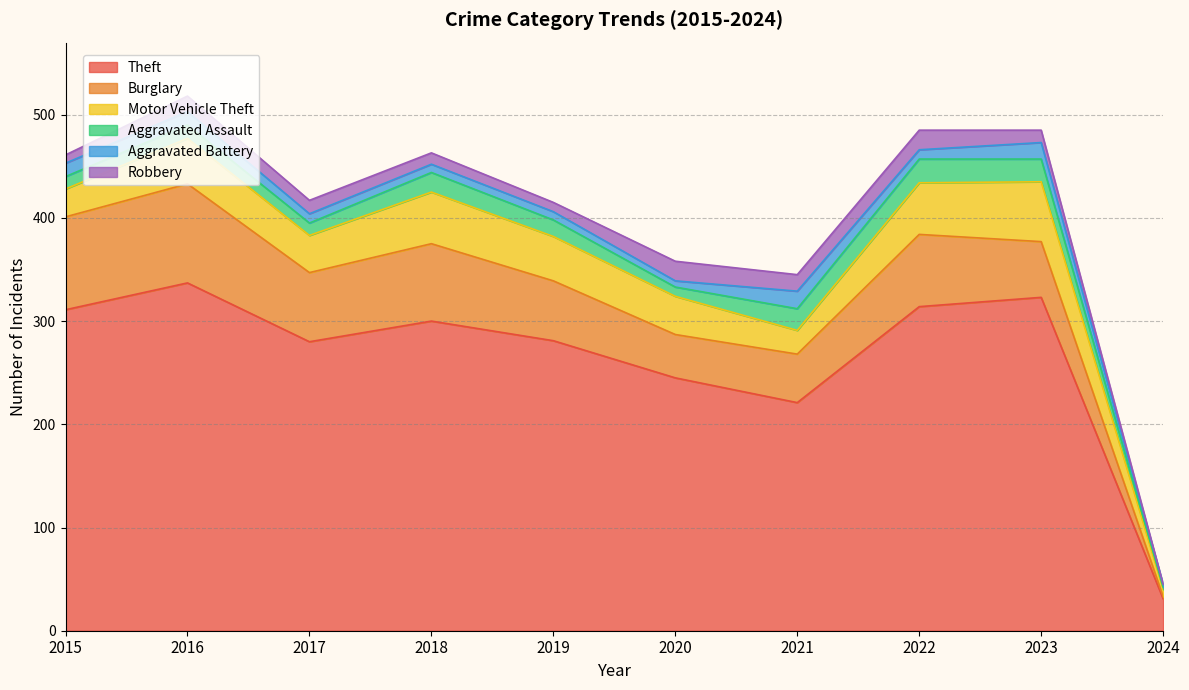

Which category has the highest value in the Burglary series?

2016